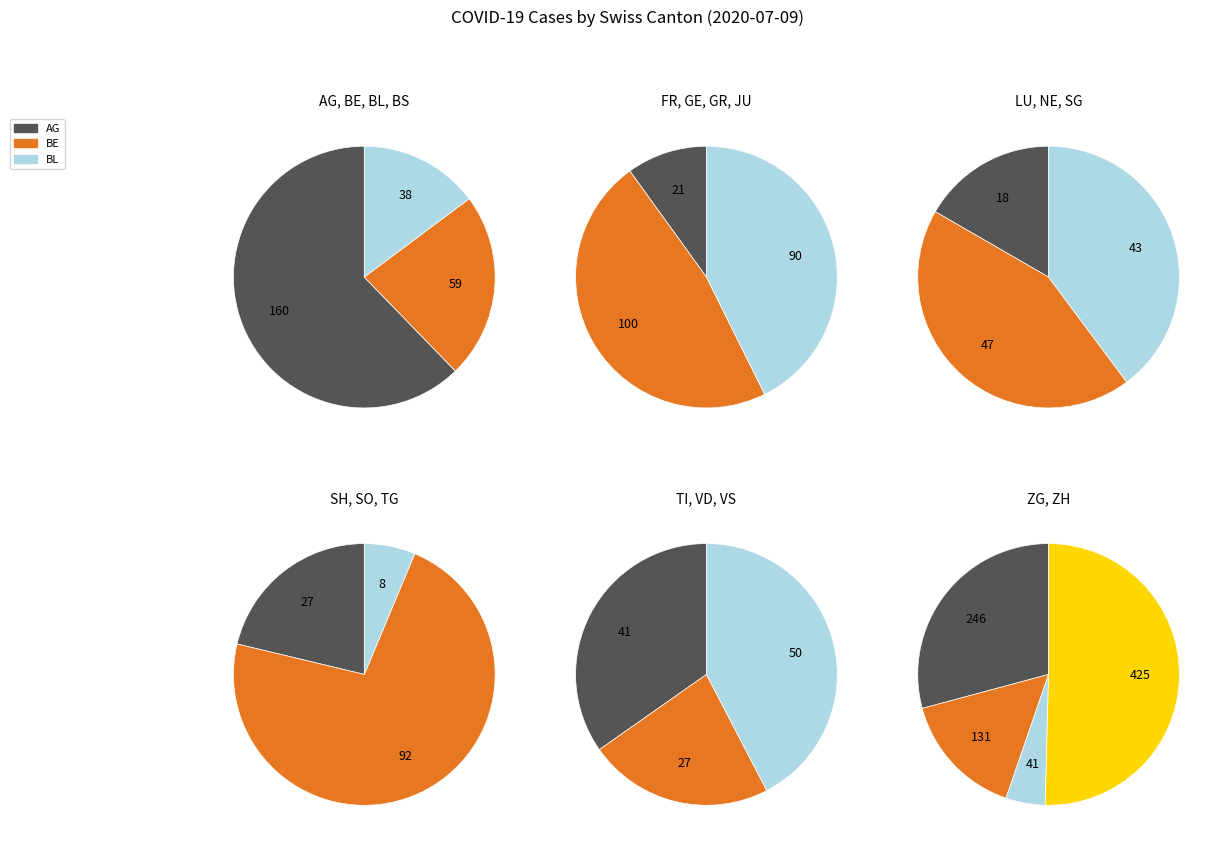

How many slices are in this pie chart?

19